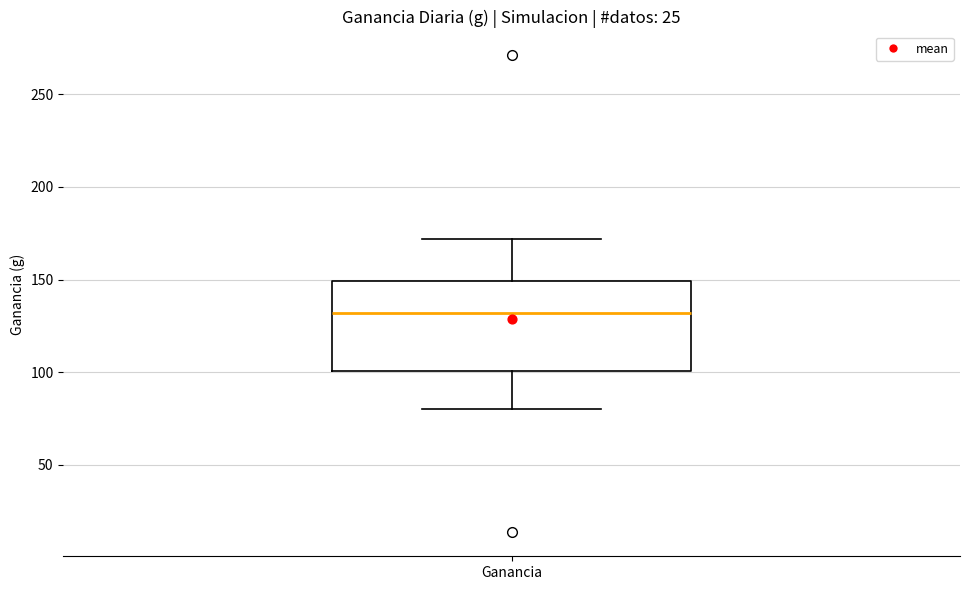

Read this box plot against the y-axis: the position of the median line, the range covered by the box, and the ends of both whiskers. The values are not printed on the chart, so give them approximately, as read against the axis.

median 130, box 100 to 150, whiskers 80 to 170